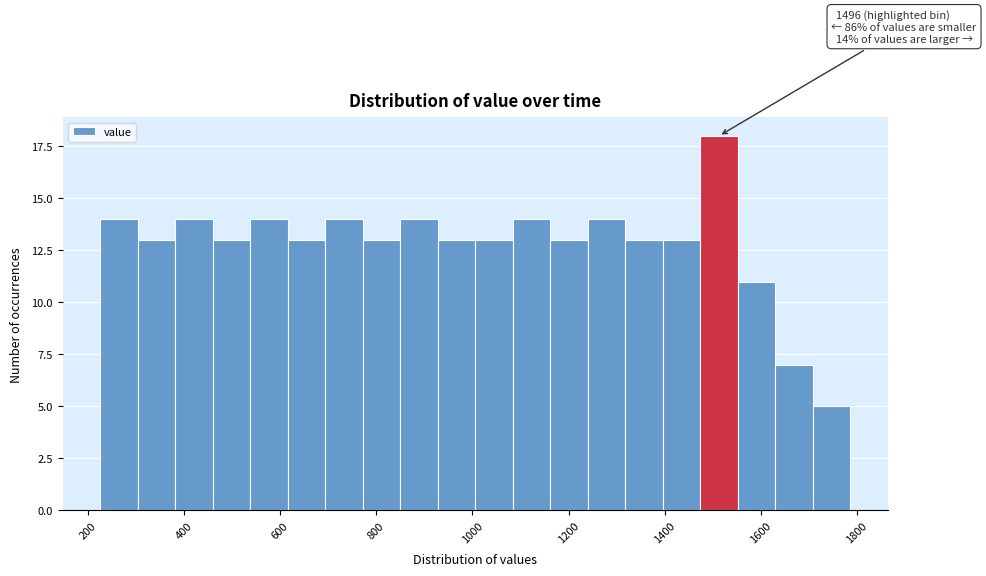

Around what value on the x-axis is the tallest bar? Give the approximate position of its centre, as read against the axis.

1520